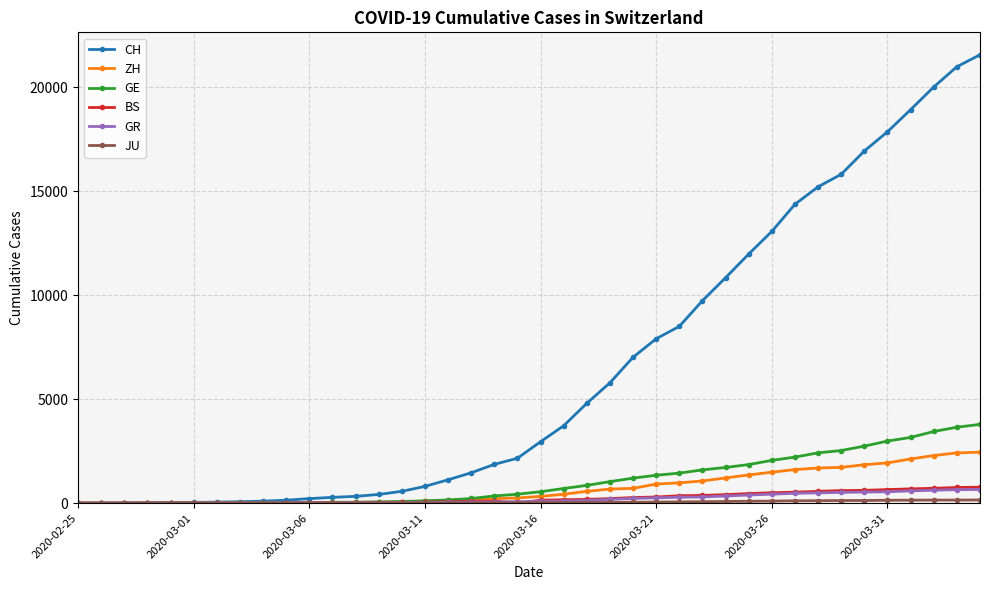

What is the highest value of the GR series?

657